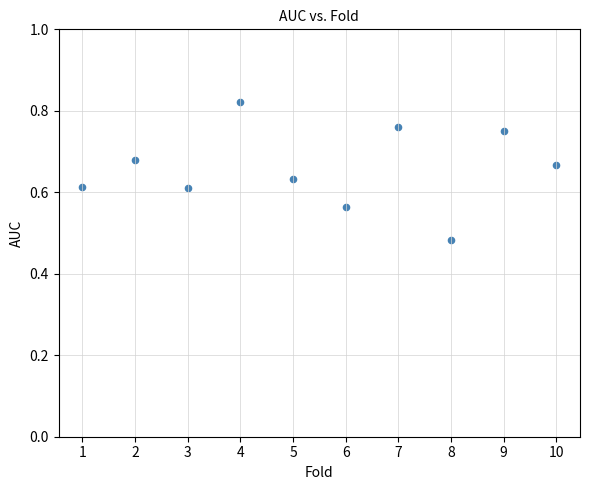

What is the range of X values (max minus min)?

9.0